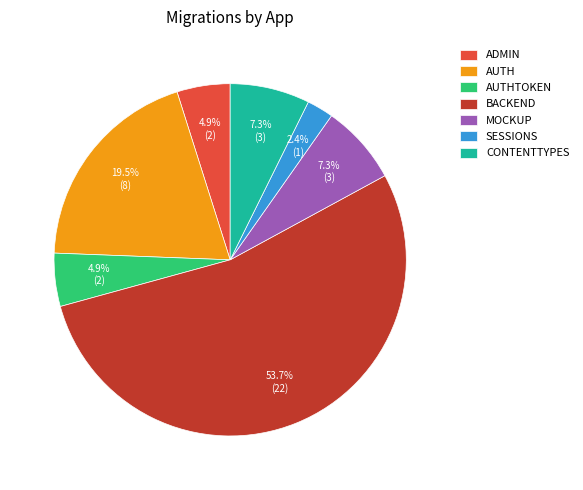

Count the number of slices in the pie.

7